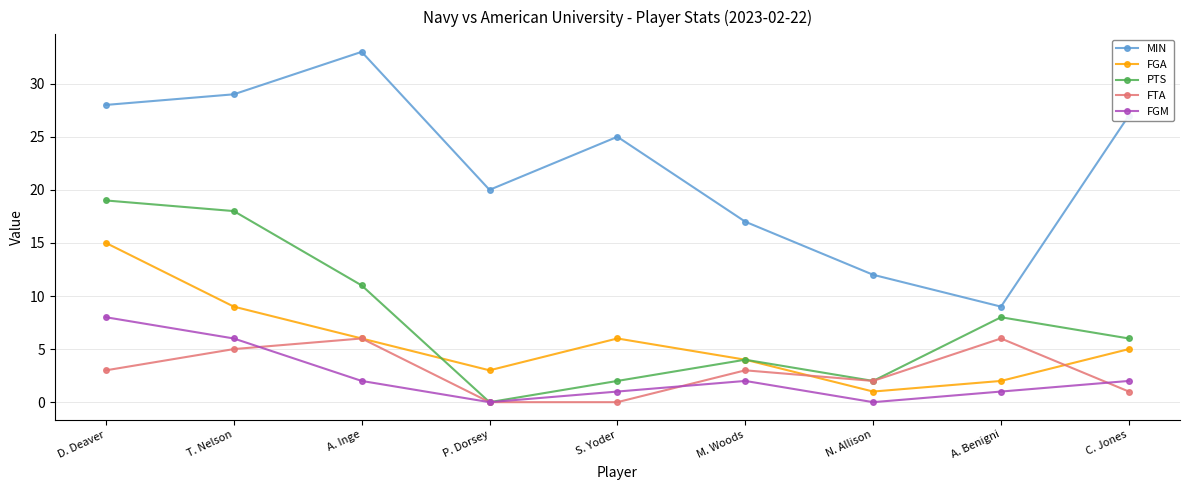

How many FTA values are between 1 and 5?

5